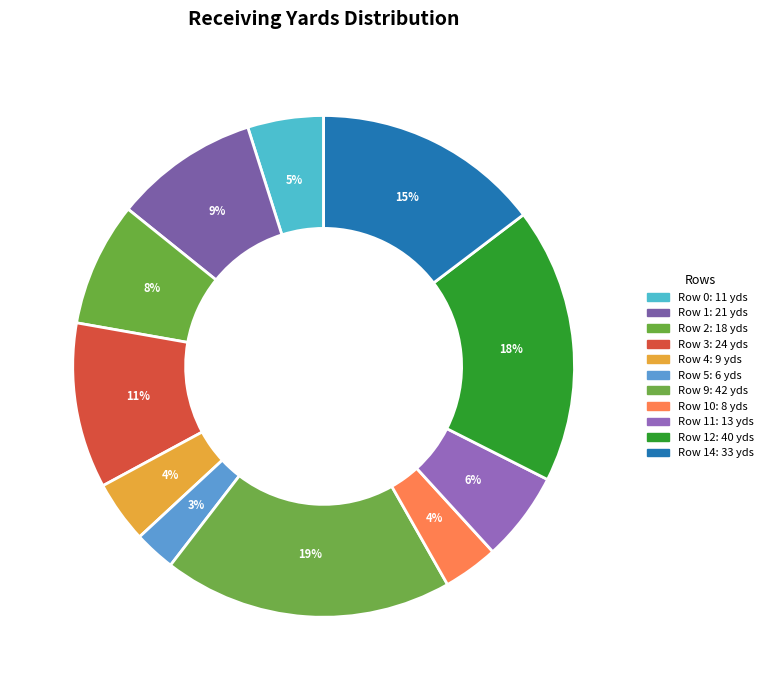

How many slices are in this pie chart?

11